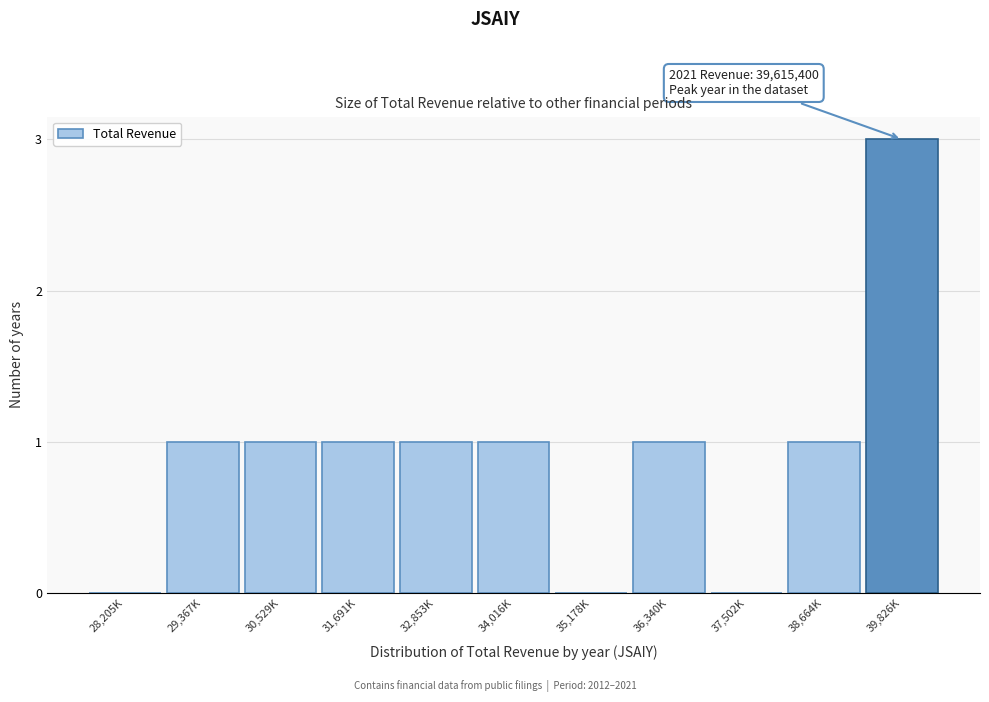

Reading left to right, list all the values displayed in this chart.

28,205K=0	29,367K=1	30,529K=1	31,691K=1	32,853K=1	34,016K=1	35,178K=0	36,340K=1	37,502K=0	38,664K=1	39,826K=3